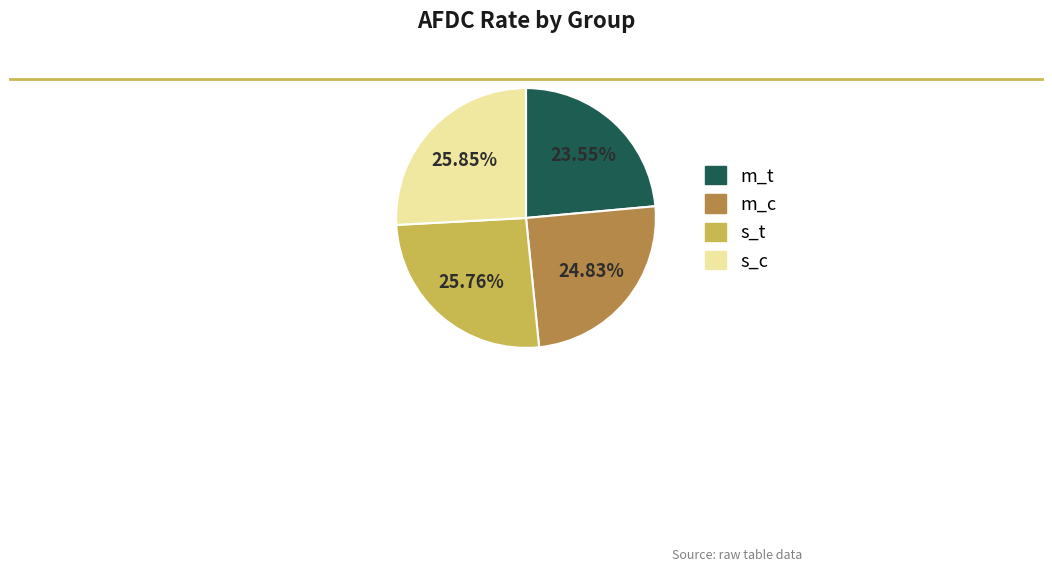

How much of the chart is everything except m_t?

76.4%